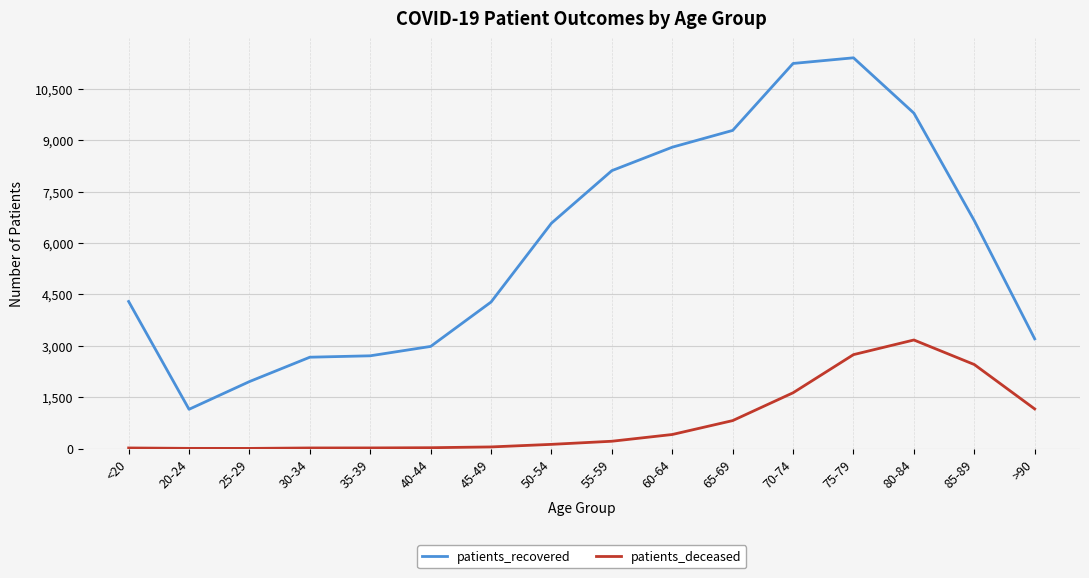

What is the highest value of the patients_deceased series?

3170